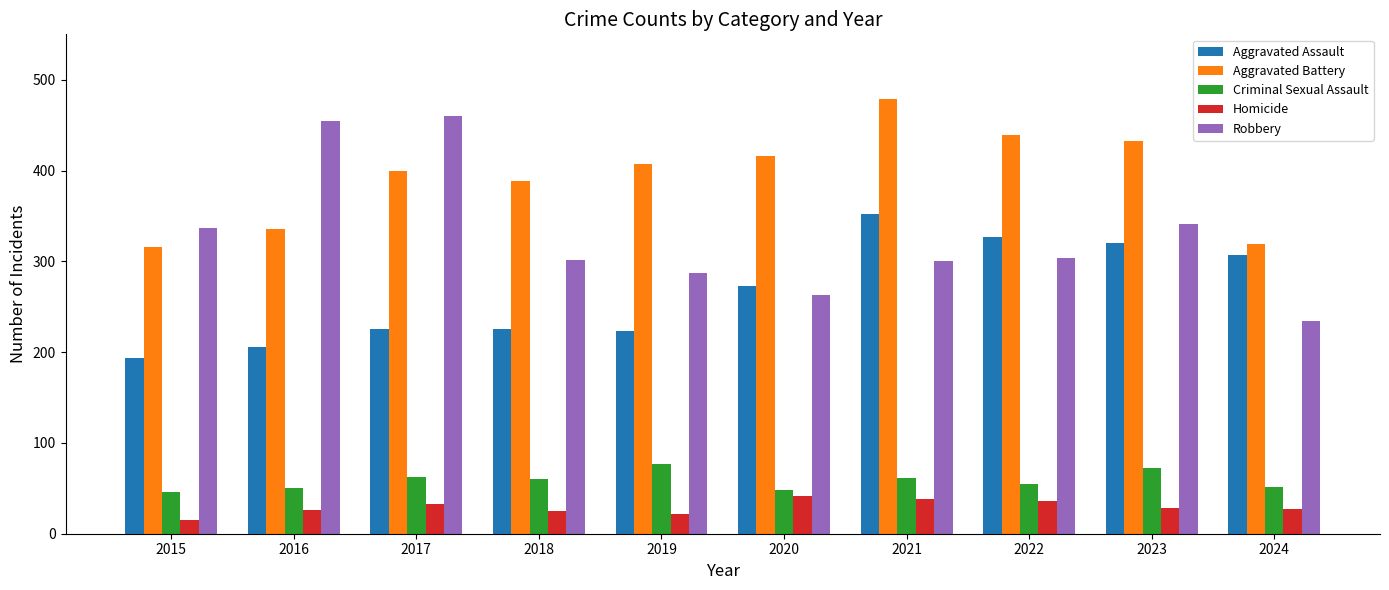

What is the total value across all series at 2024?

939